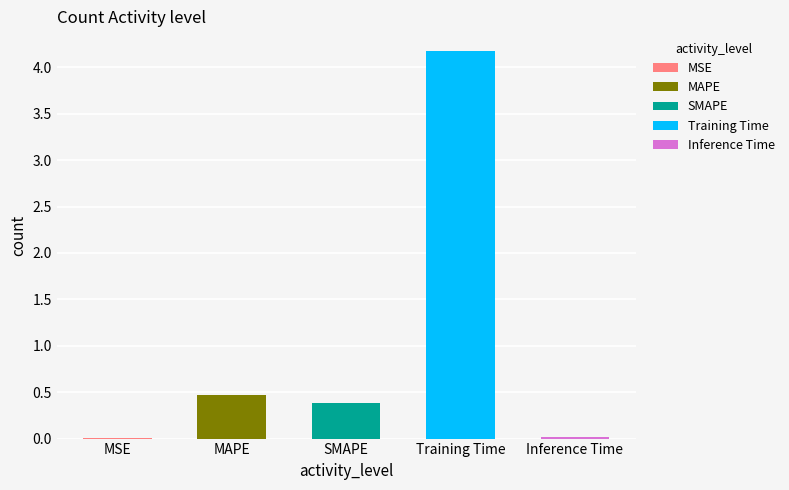

What position from the right is MSE?

5